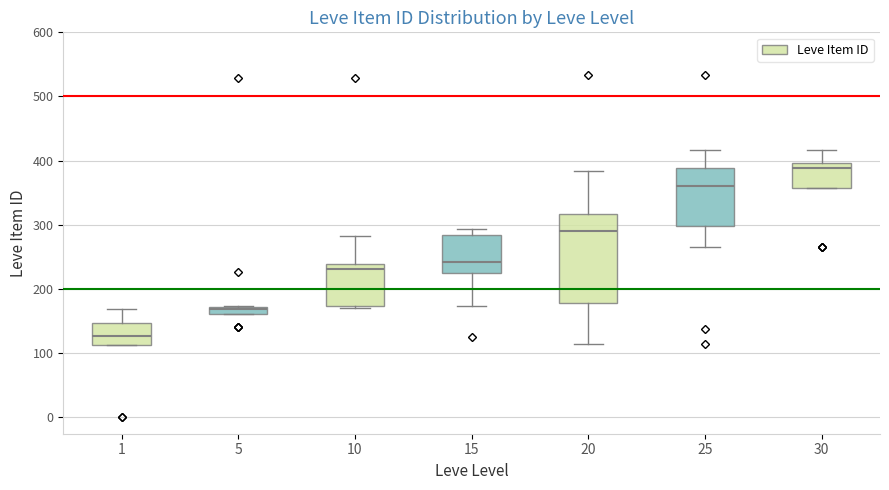

Which box has the lowest median line?

1